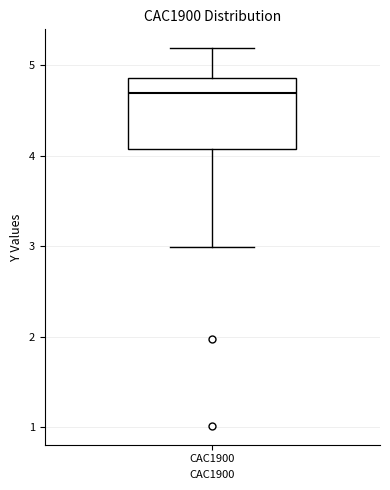

Transcribe this box plot: give where the median line is, the range the box spans, and where the two whiskers end, as read against the y-axis. The values are not printed on the chart, so give them approximately, as read against the axis.

median 4.7, box 4.1 to 4.9, whiskers 3.0 to 5.2